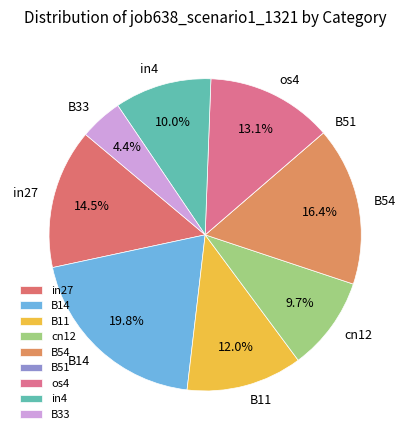

To the nearest percent, what is the combined percentage of in4 and os4?

23%